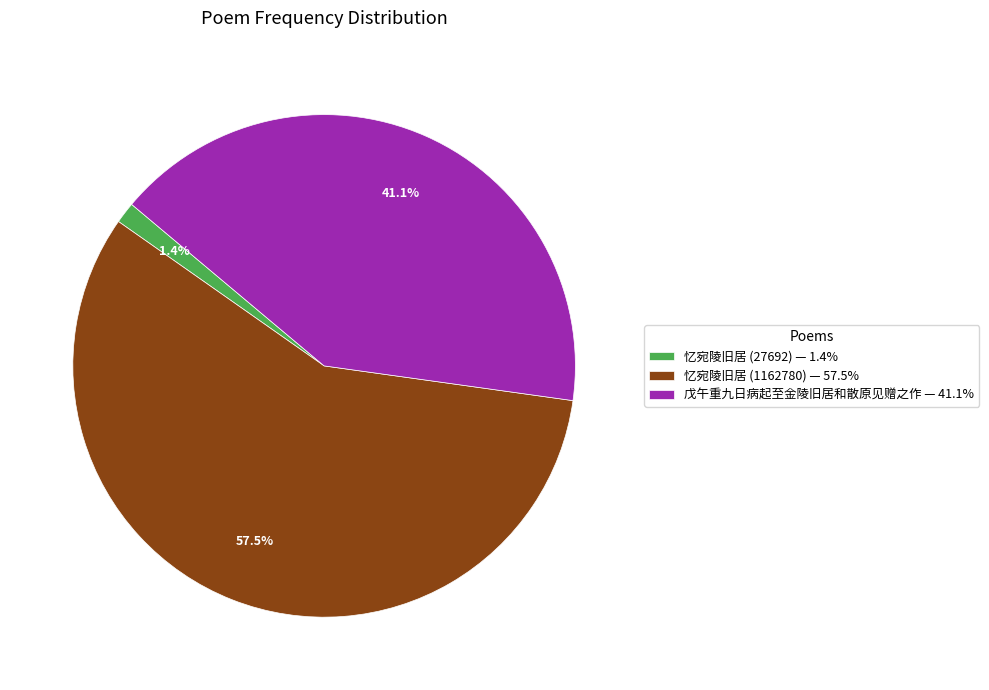

Which slice is the smallest?

忆宛陵旧居 (27692)